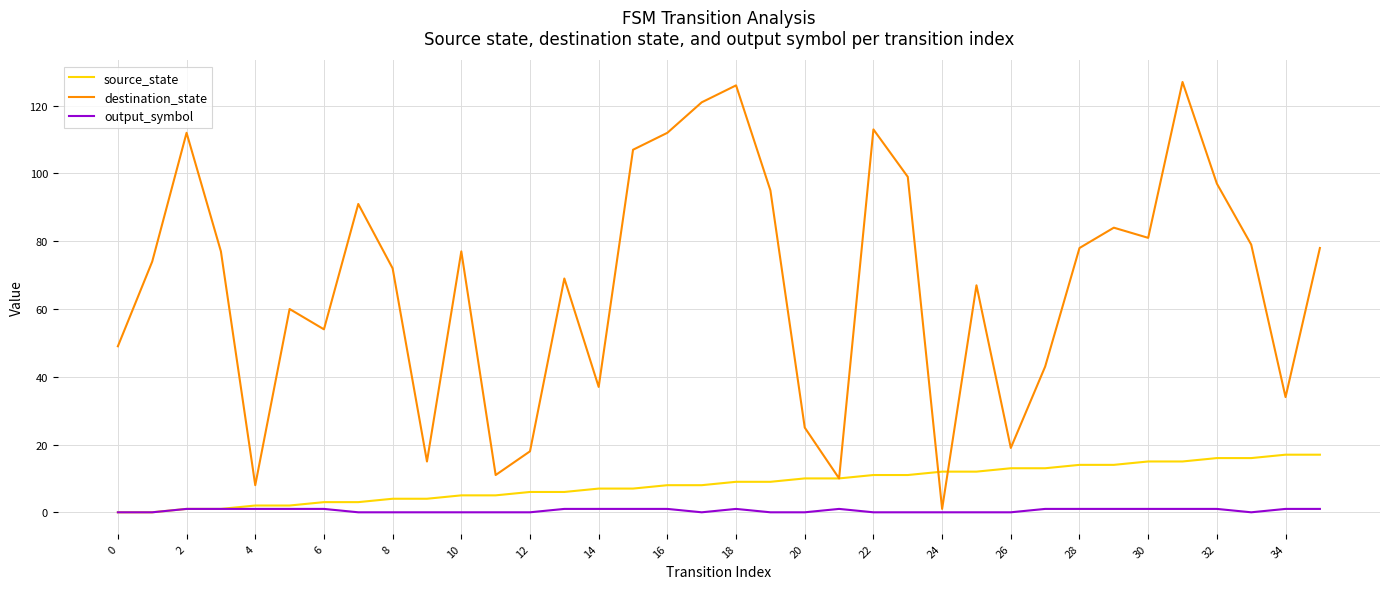

Which series has the widest spread of values?

destination_state